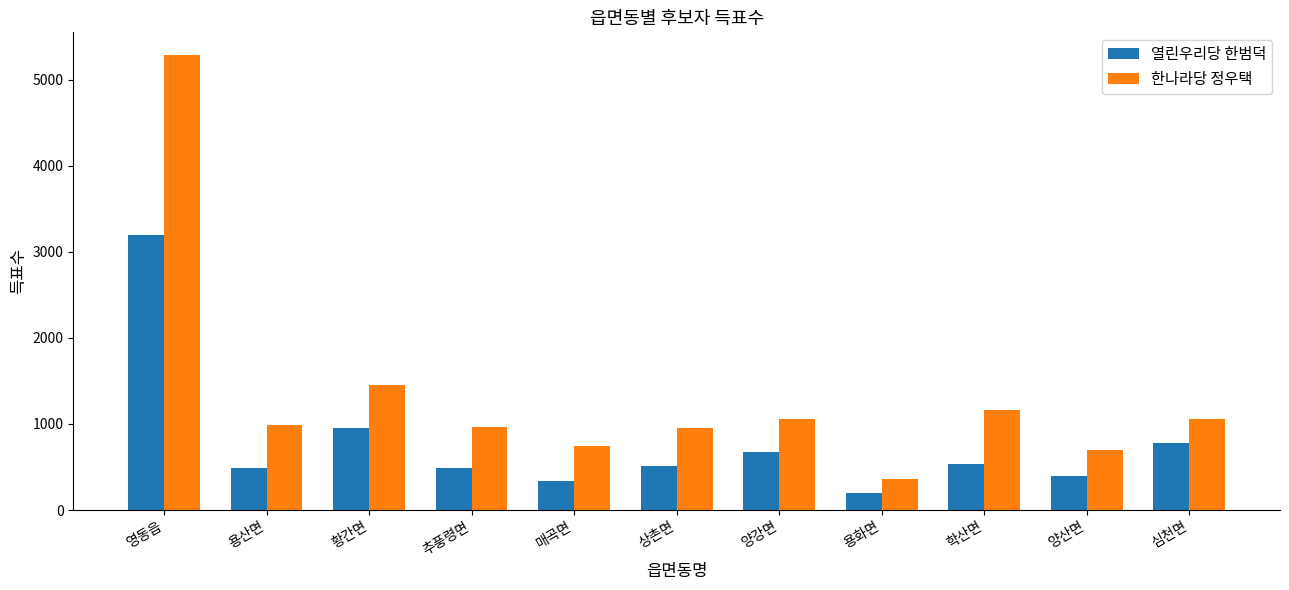

How many categories are shown in the chart?

11